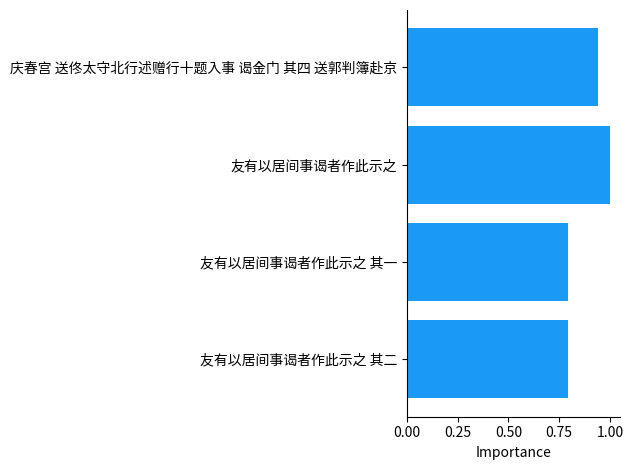

Does the chart contain any negative values?

No